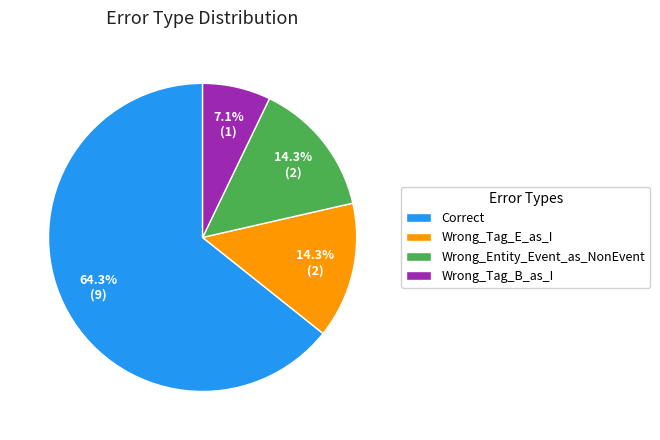

Which slice represents more than half of the pie?

Correct